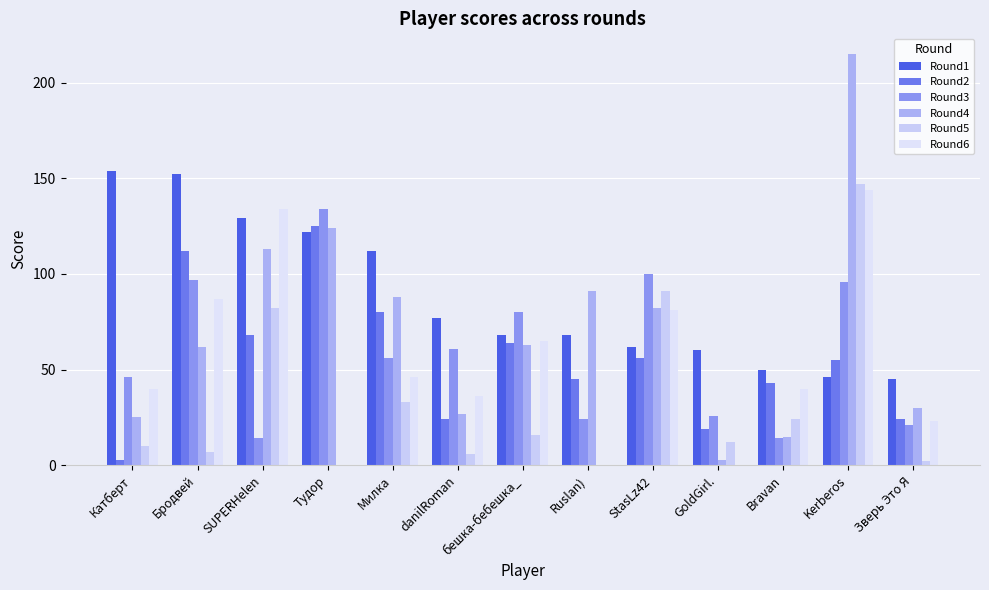

Reading left to right, what are all the values shown in this chart?

Round1: Катберт=154	Бродвей=152	SUPERHelen=129	Тудор=122	Милка=112	danilRoman=77	бешка-бебешка_=68	Ruslan)=68	StasLz42=62	GoldGirl.=60	Bravan=50	Kerberos=46	Зверь Это Я=45
Round2: Катберт=3	Бродвей=112	SUPERHelen=68	Тудор=125	Милка=80	danilRoman=24	бешка-бебешка_=64	Ruslan)=45	StasLz42=56	GoldGirl.=19	Bravan=43	Kerberos=55	Зверь Это Я=24
Round3: Катберт=46	Бродвей=97	SUPERHelen=14	Тудор=134	Милка=56	danilRoman=61	бешка-бебешка_=80	Ruslan)=24	StasLz42=100	GoldGirl.=26	Bravan=14	Kerberos=96	Зверь Это Я=21
Round4: Катберт=25	Бродвей=62	SUPERHelen=113	Тудор=124	Милка=88	danilRoman=27	бешка-бебешка_=63	Ruslan)=91	StasLz42=82	GoldGirl.=3	Bravan=15	Kerberos=215	Зверь Это Я=30
Round5: Катберт=10	Бродвей=7	SUPERHelen=82	Тудор=0	Милка=33	danilRoman=6	бешка-бебешка_=16	Ruslan)=0	StasLz42=91	GoldGirl.=12	Bravan=24	Kerberos=147	Зверь Это Я=2
Round6: Катберт=40	Бродвей=87	SUPERHelen=134	Тудор=0	Милка=46	danilRoman=36	бешка-бебешка_=65	Ruslan)=0	StasLz42=81	GoldGirl.=0	Bravan=40	Kerberos=144	Зверь Это Я=23